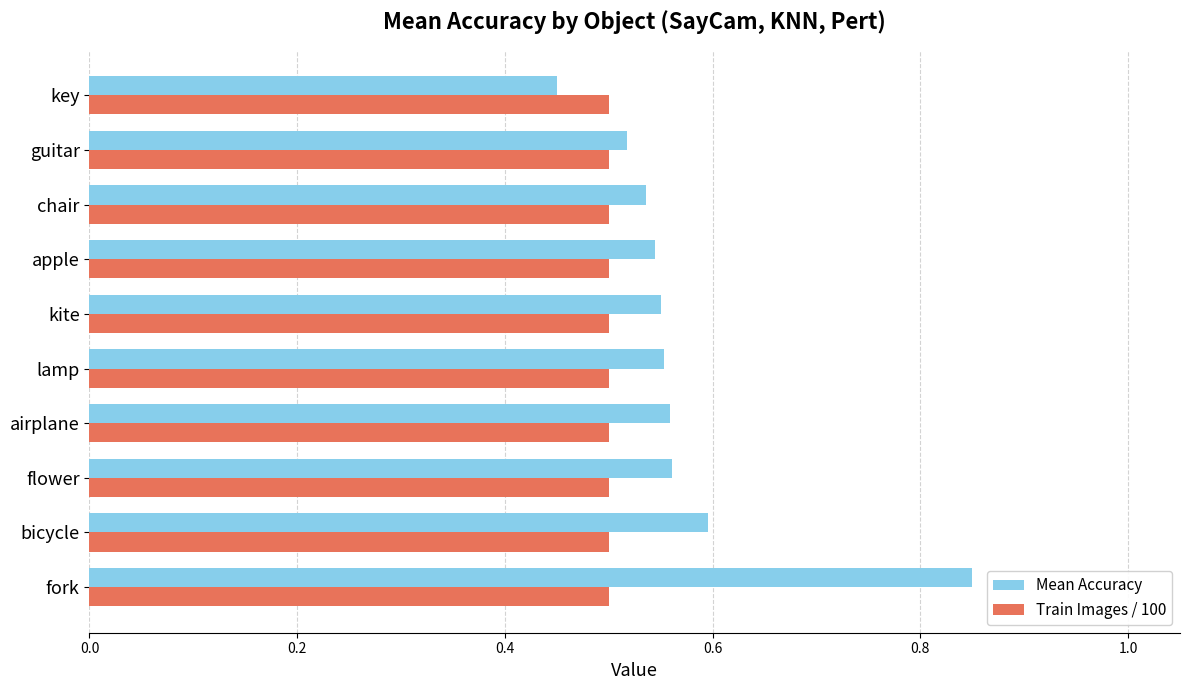

What are all the series names shown in the legend?

Mean Accuracy, Train Images / 100